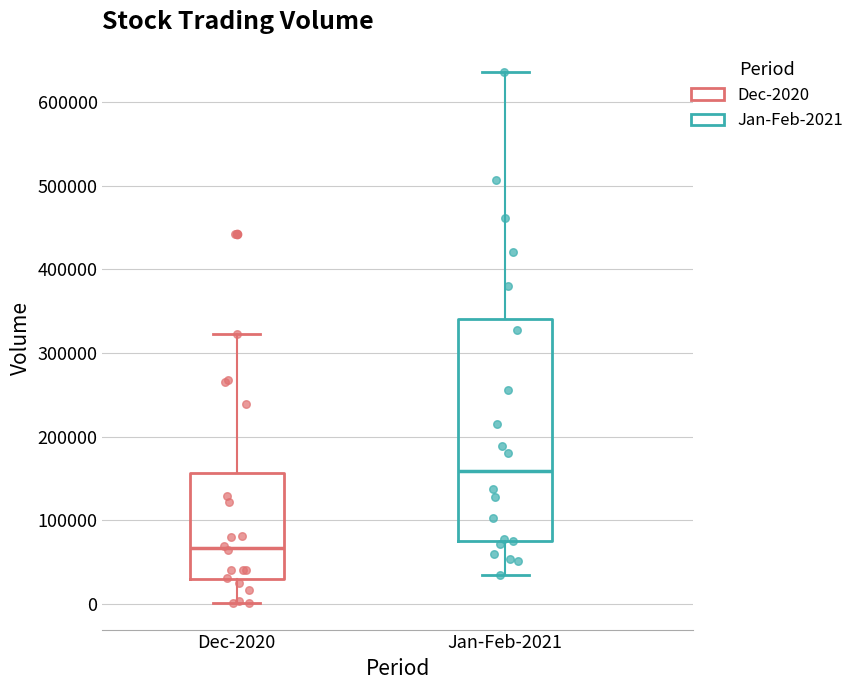

Which box is the tallest, from its lower edge to its upper edge?

Jan-Feb-2021